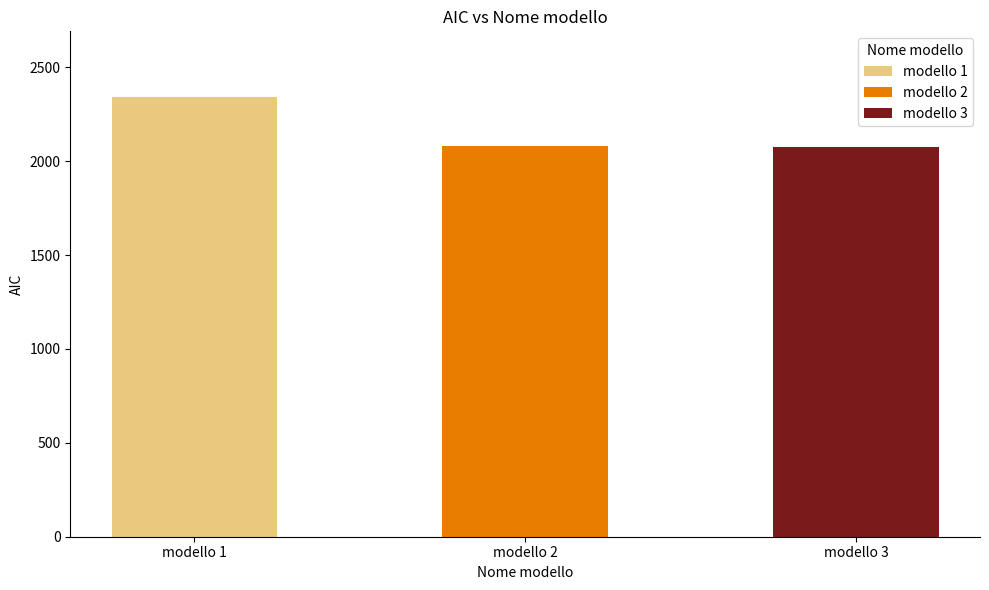

How many bars are there in total?

3